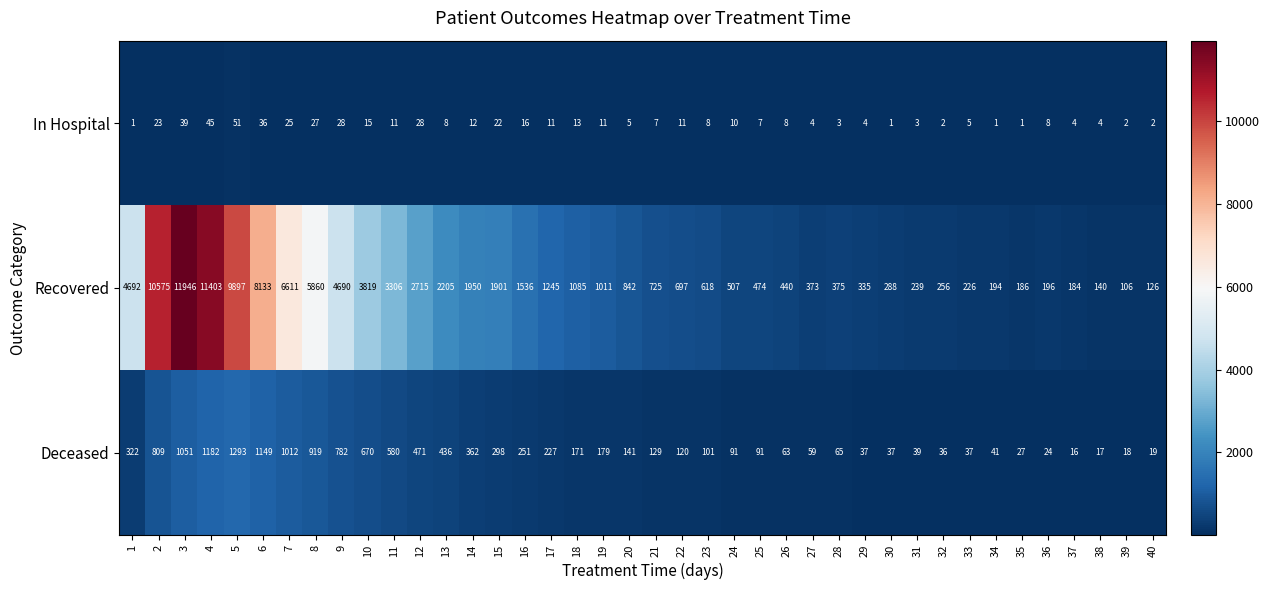

What is the difference between the maximum and minimum values in the In Hospital series?

50